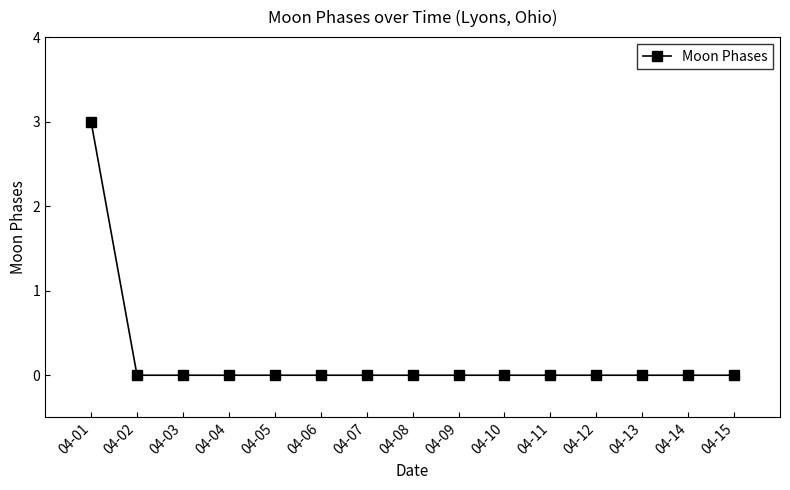

The chart shows a value of 2 at 04-06. True or false?

False